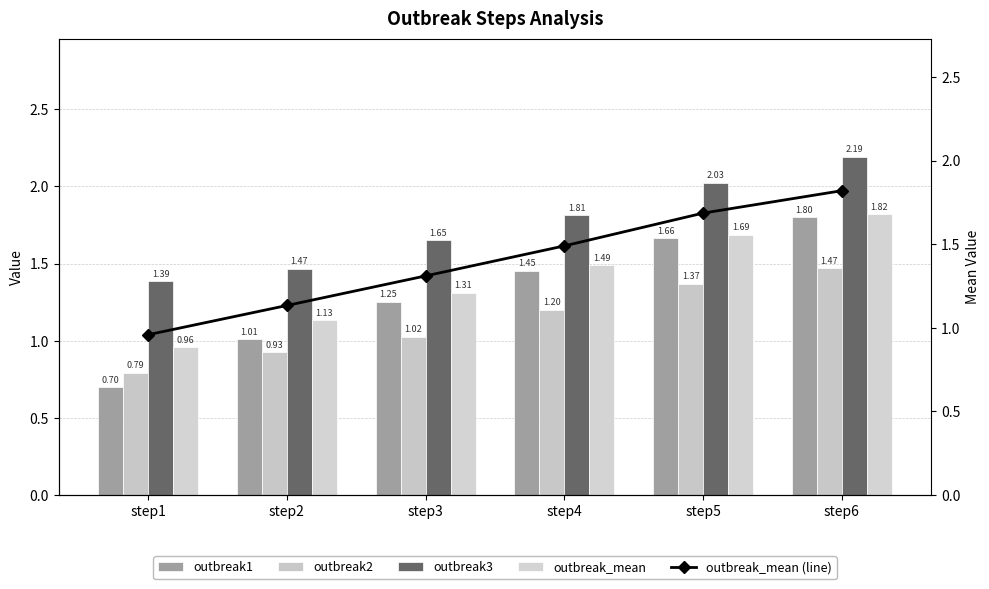

Is it true that outbreak_mean equals 0.7 at step2?

False